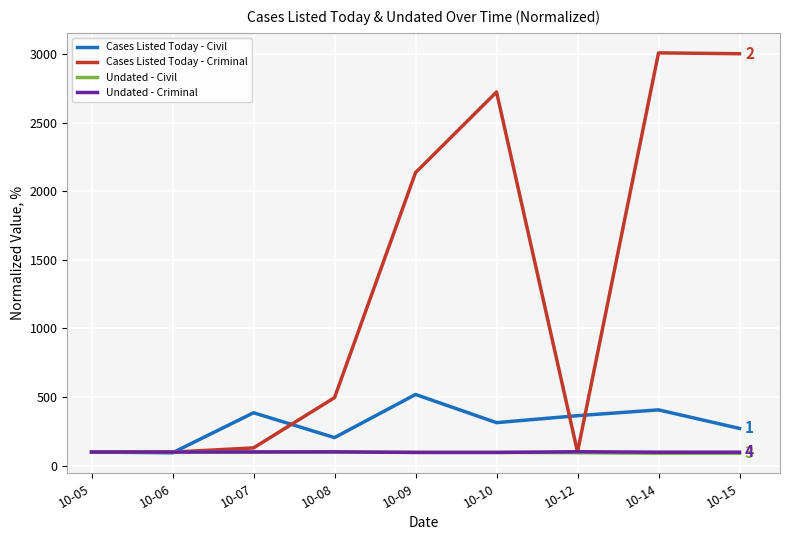

True or false: Cases Listed Today - Civil has more than 0 points higher than both neighbors.

True